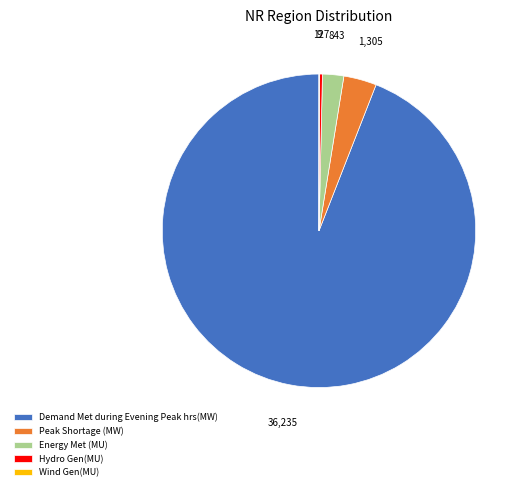

Which has a higher value, Demand Met during Evening Peak hrs(MW) or Energy Met (MU)?

Demand Met during Evening Peak hrs(MW)